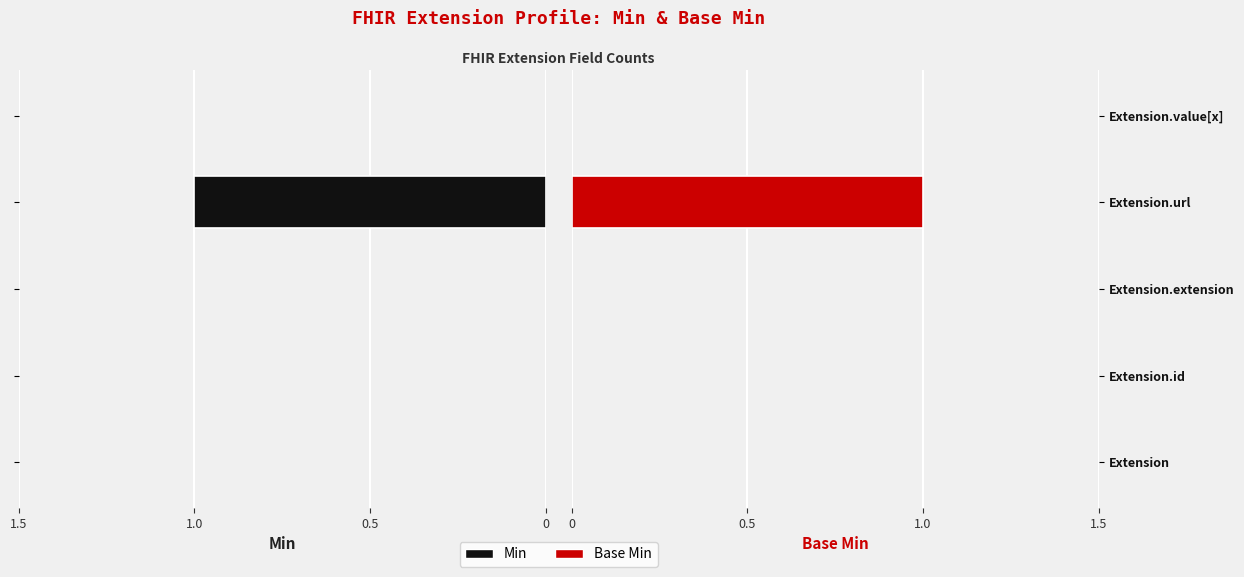

List the series in order of their peak value, lowest first.

Min, Base Min